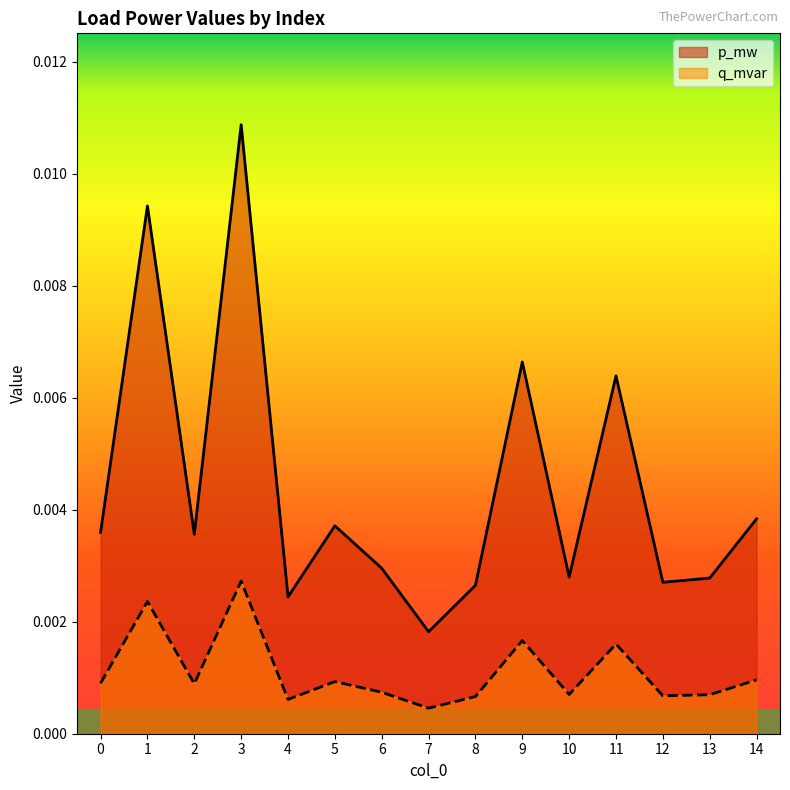

Where is the first local maximum for p_mw?

1